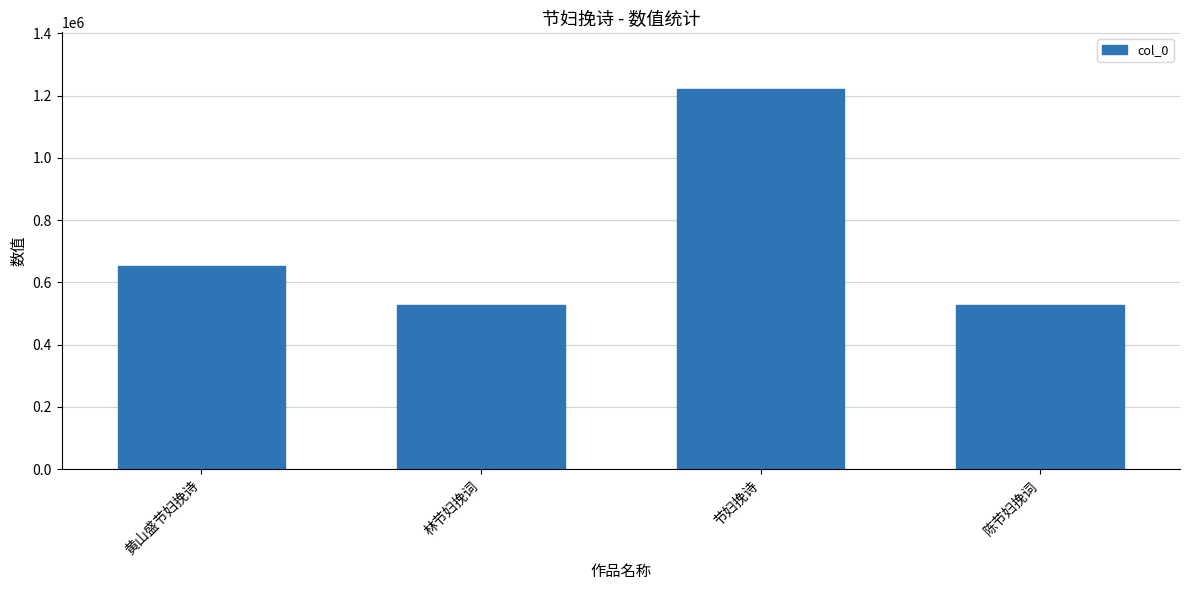

Which category has the highest value across all series?

节妇挽诗